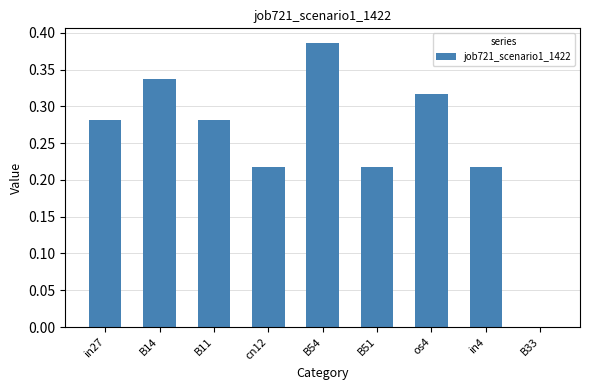

At which label is the value closest to 0?

B33